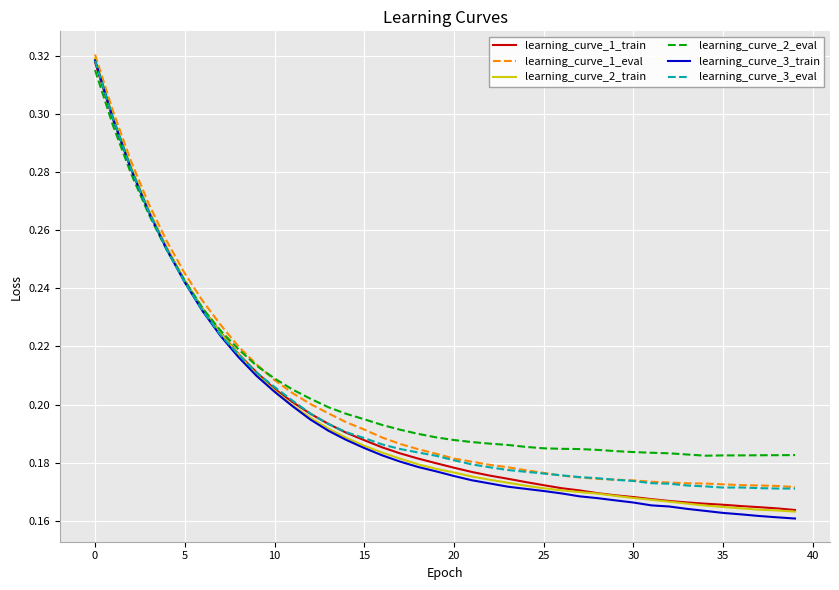

Does the chart display data point markers on the line(s)?

No